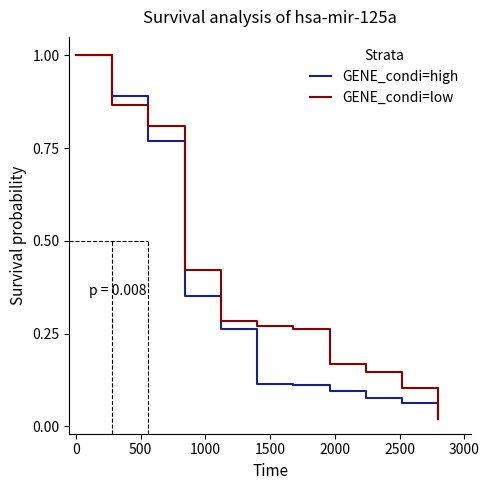

What are all the series names shown in the legend?

GENE_condi=high, GENE_condi=low